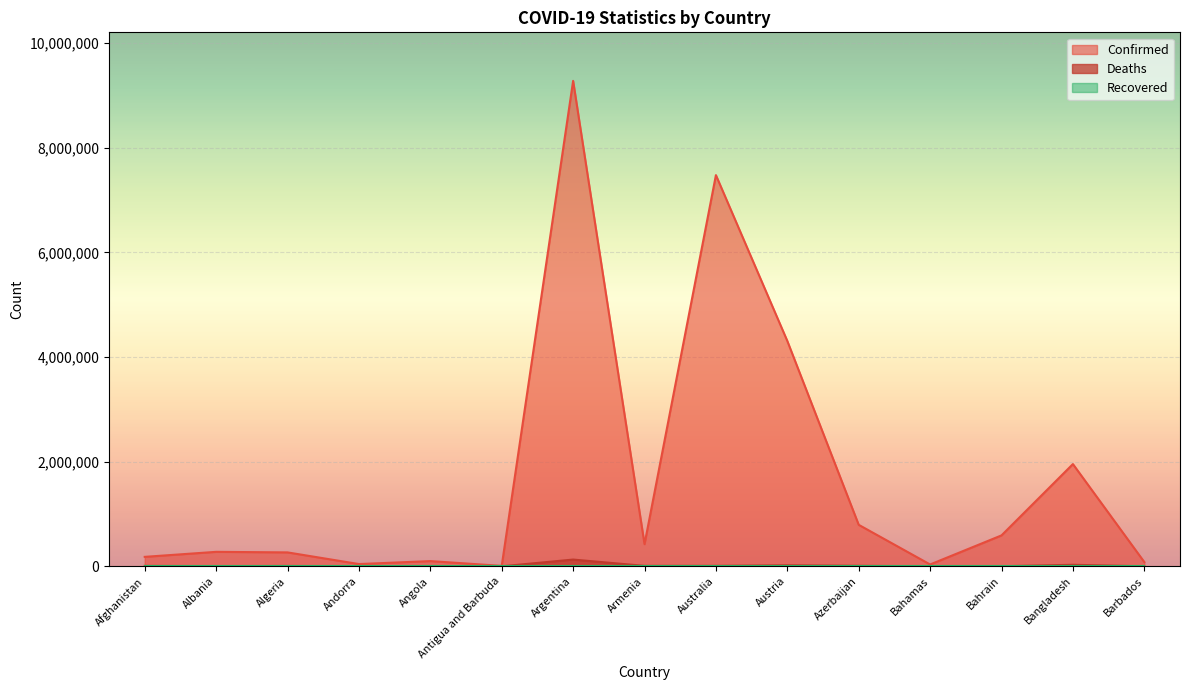

What value does the Deaths series have at Barbados, to the nearest 100?

500